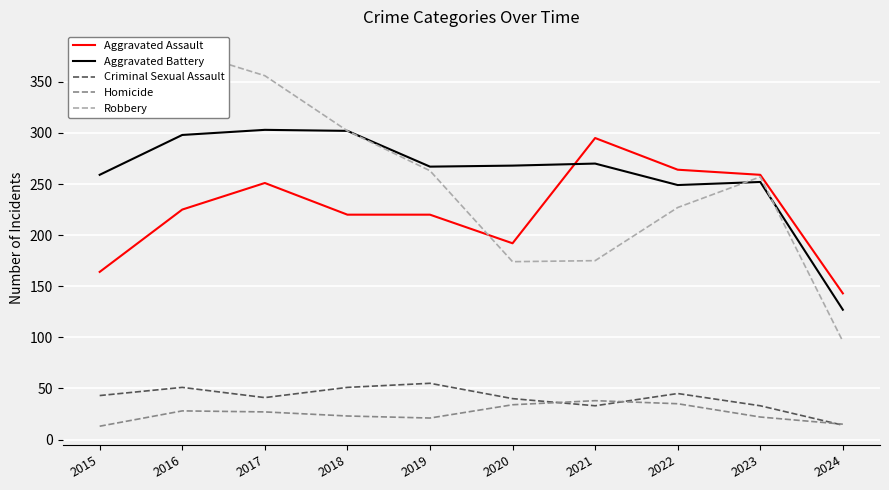

Which series has the widest spread of values?

Robbery